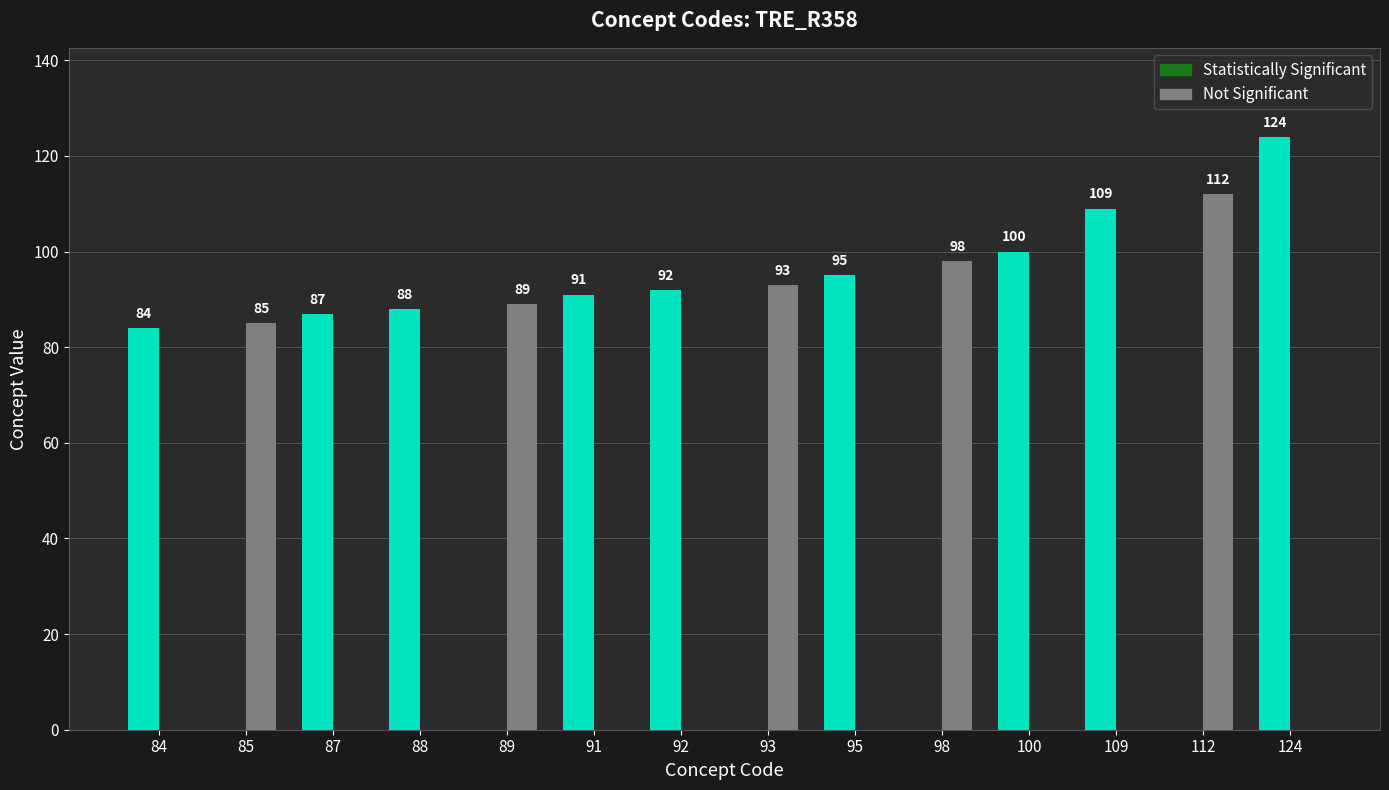

At which category is the sum across all series the highest?

124